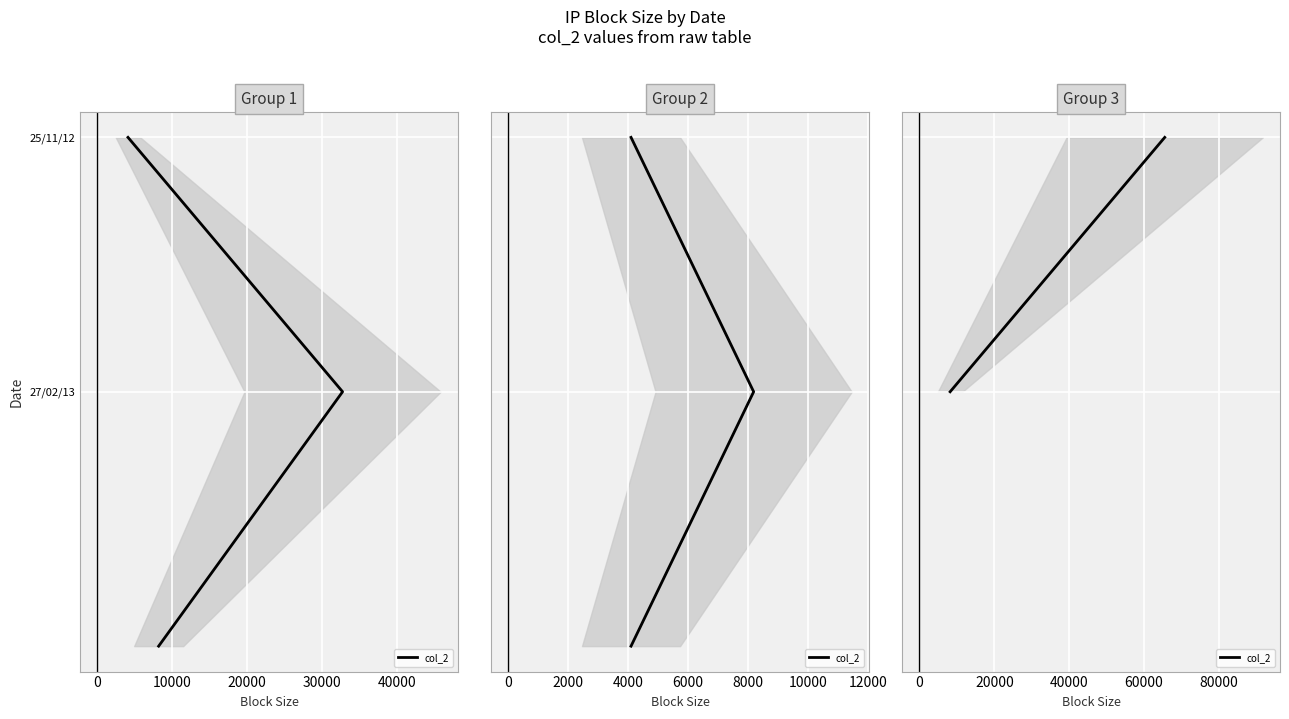

Is this an area chart (filled region under the line)?

No